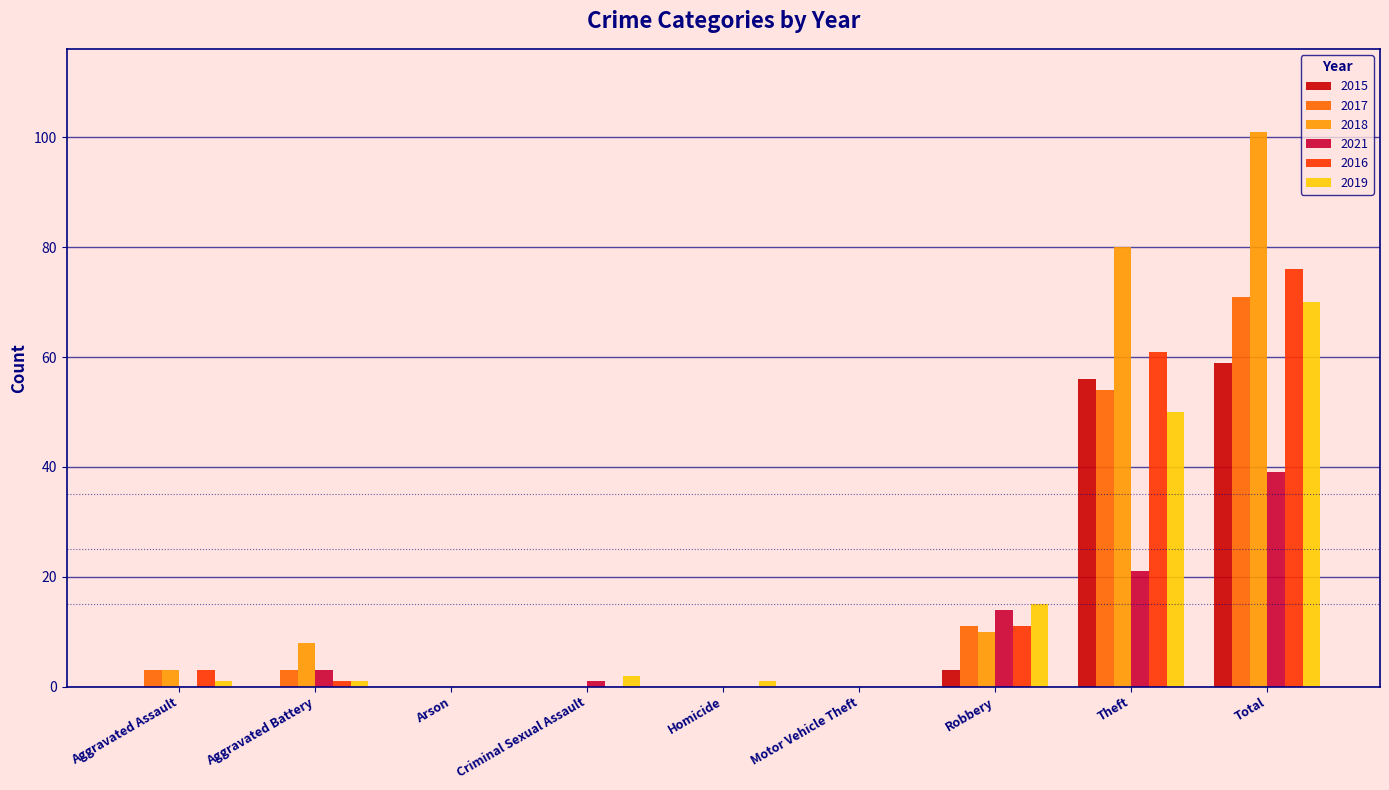

How many groups of bars are there?

9